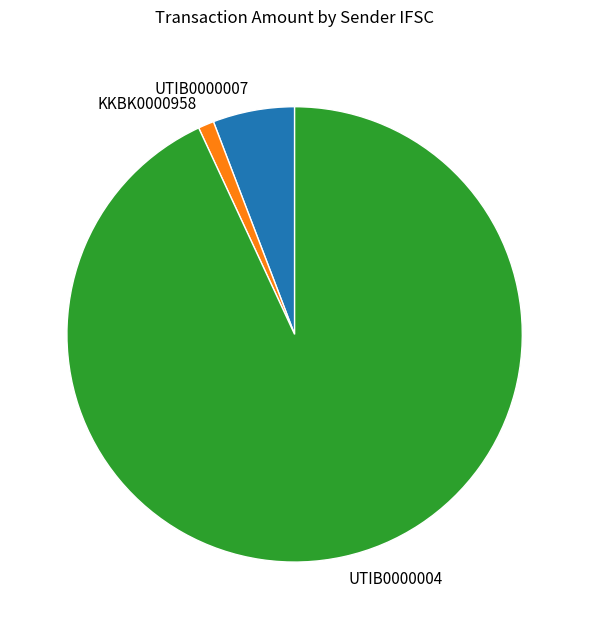

How many slices are in this pie chart?

3